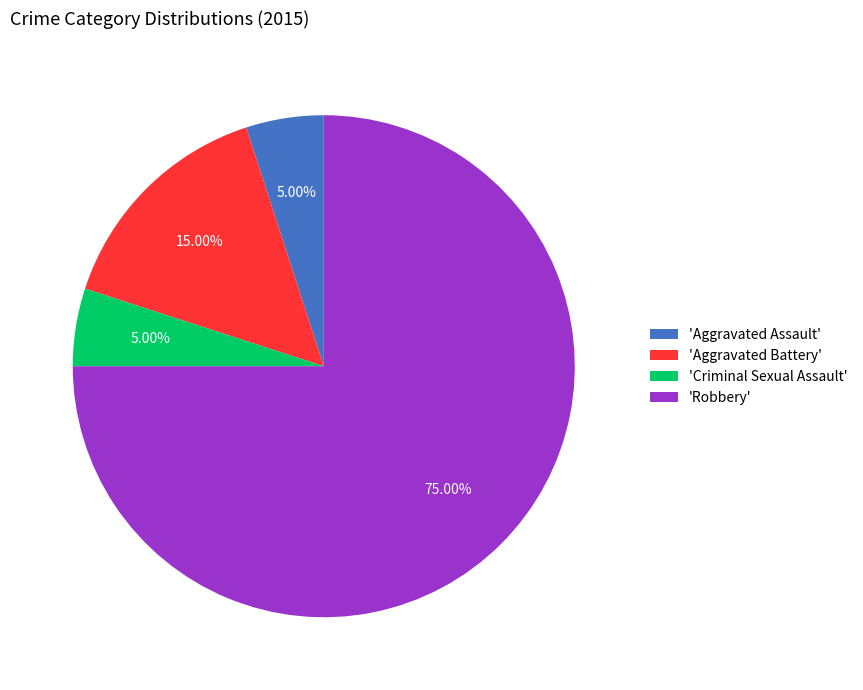

Approximately how many times larger is the value at 'Criminal Sexual Assault' compared to 'Aggravated Battery'?

0.3